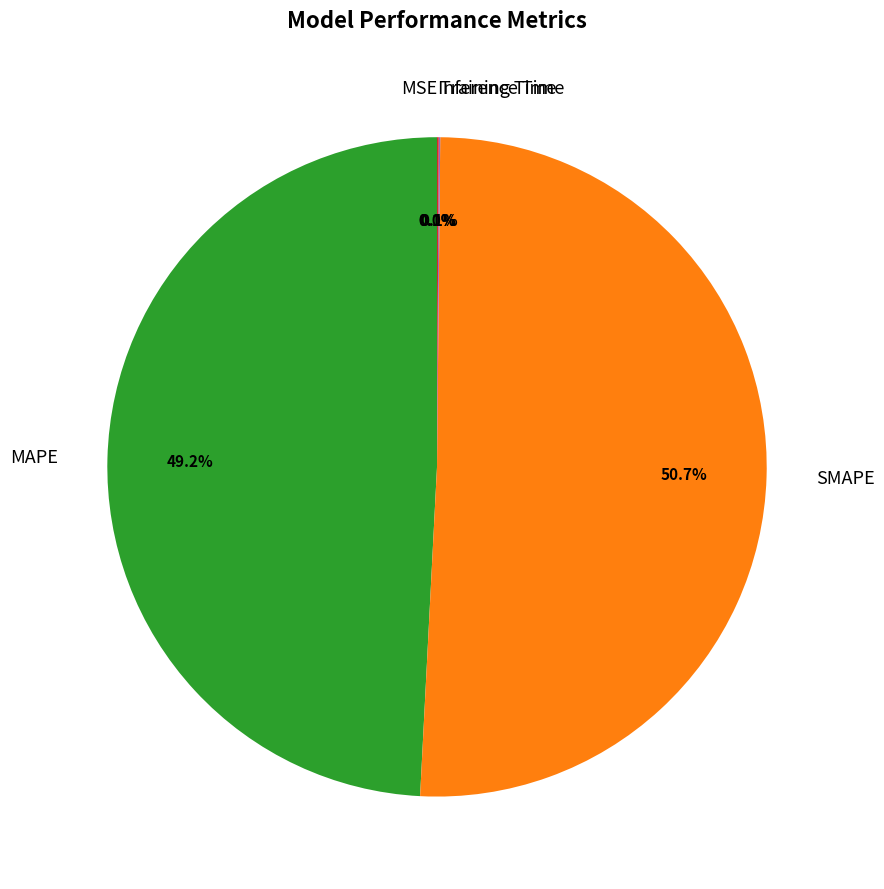

What percentage is NOT represented by MAPE?

50.8%